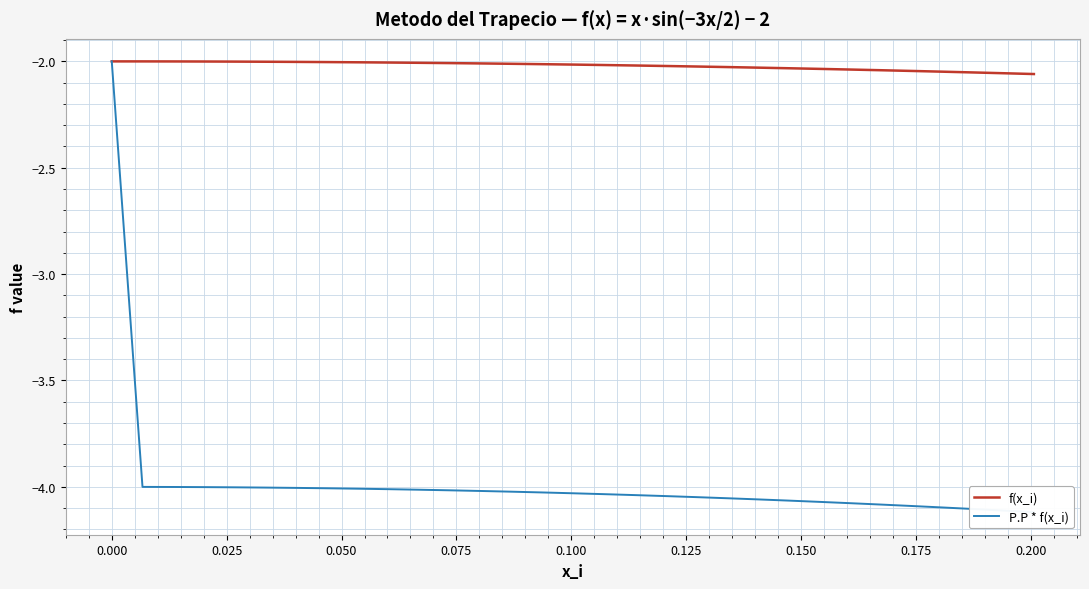

What is the maximum value for P.P * f(x_i)?

-2.0